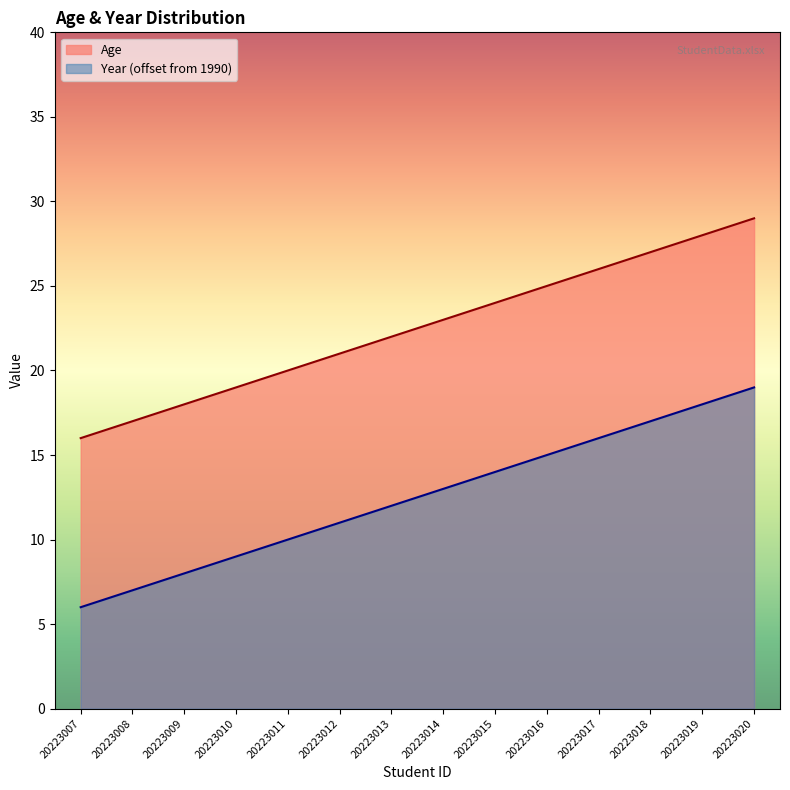

At 20223018, list the series in order from smallest to largest.

Year (offset from 1990), Age